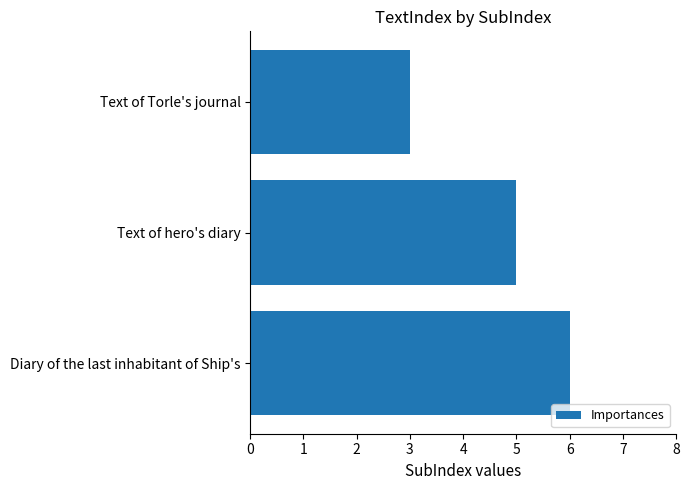

At which category does the chart reach its peak across all series?

Diary of the last inhabitant of Ship's